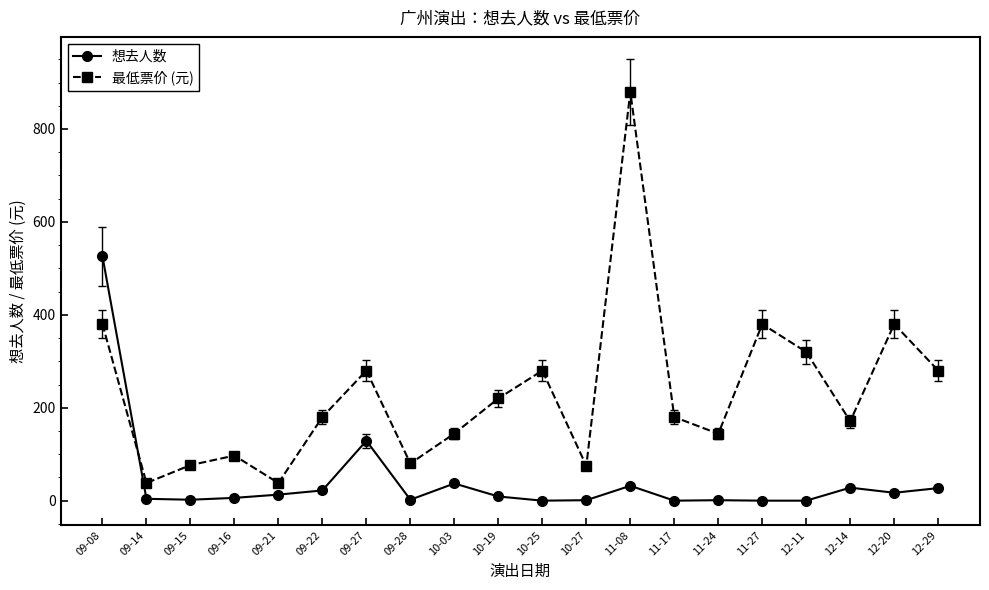

Which series has the widest spread of values?

最低票价 (元)